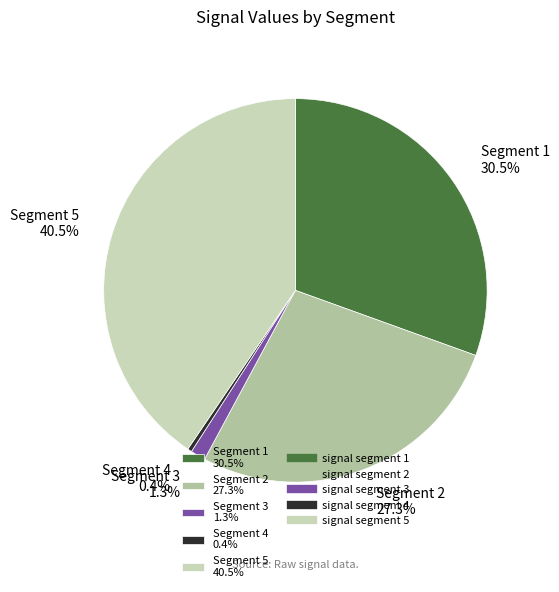

Which has a higher value, Segment 2 27.3% or Segment 5 40.5%?

Segment 5 40.5%